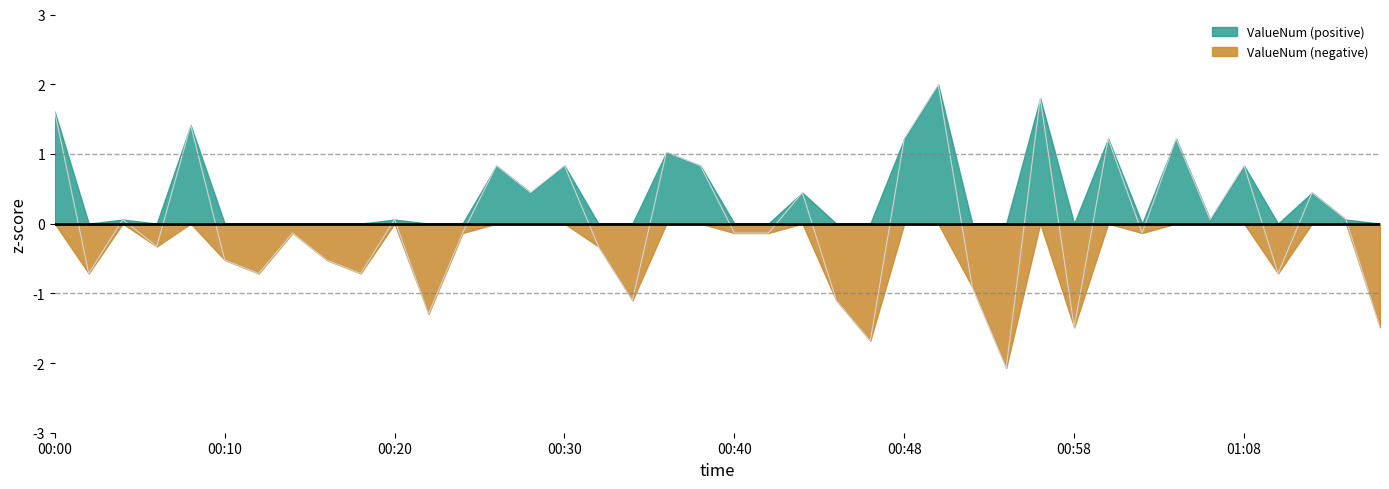

What is the difference between the maximum and second lowest values?

3.7